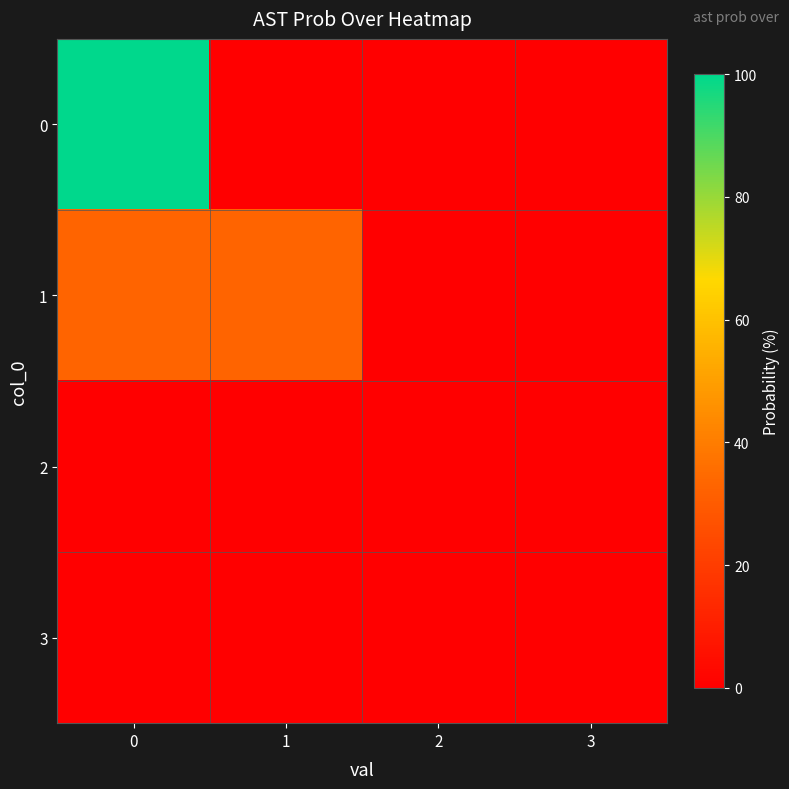

Reading left to right, transcribe all the data shown in this chart.

0: 0=100	1=0	2=0	3=0
1: 0=33	1=33	2=0	3=0
2: 0=0	1=0	2=0	3=0
3: 0=0	1=0	2=0	3=0